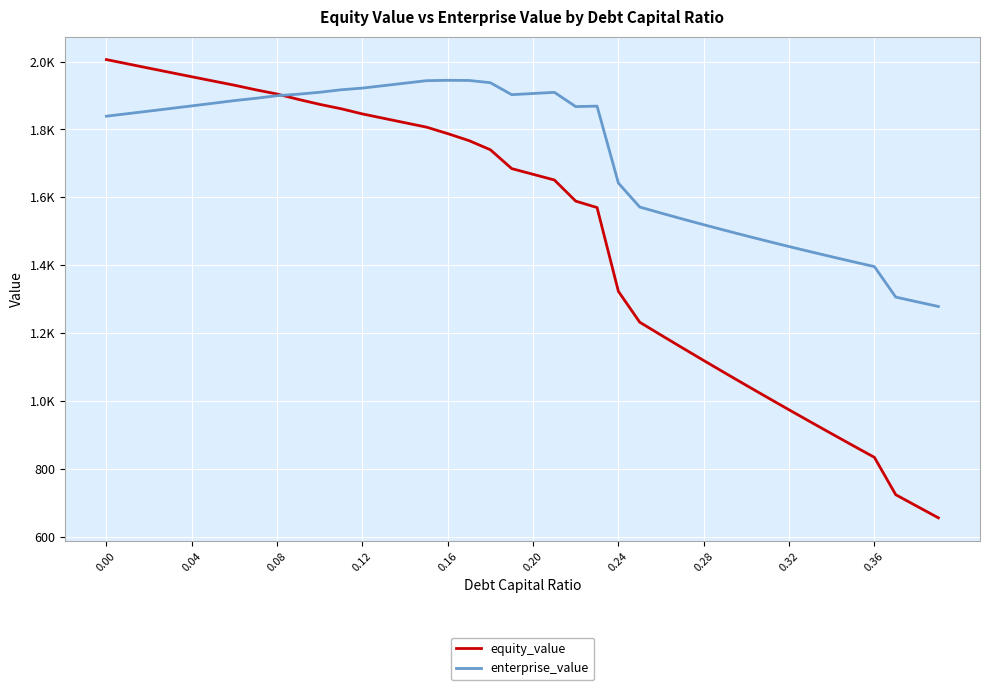

Is this an area chart (filled region under the line)?

No